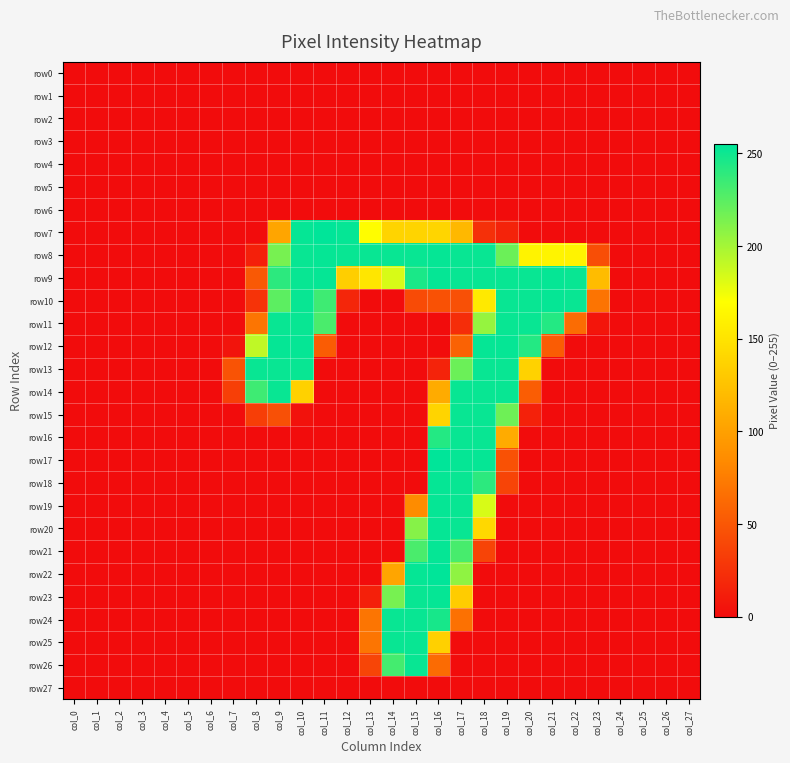

Between col_5 and col_24, which is larger?

col_5